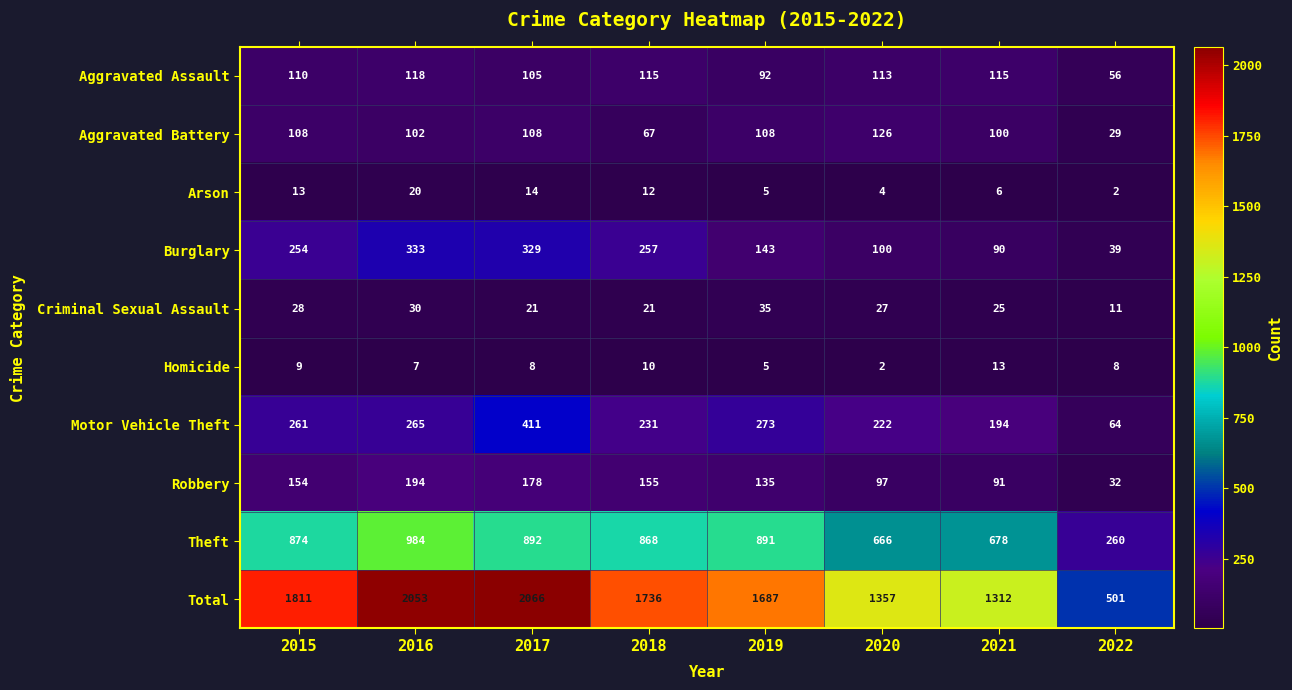

Which series has the widest spread of values?

Total